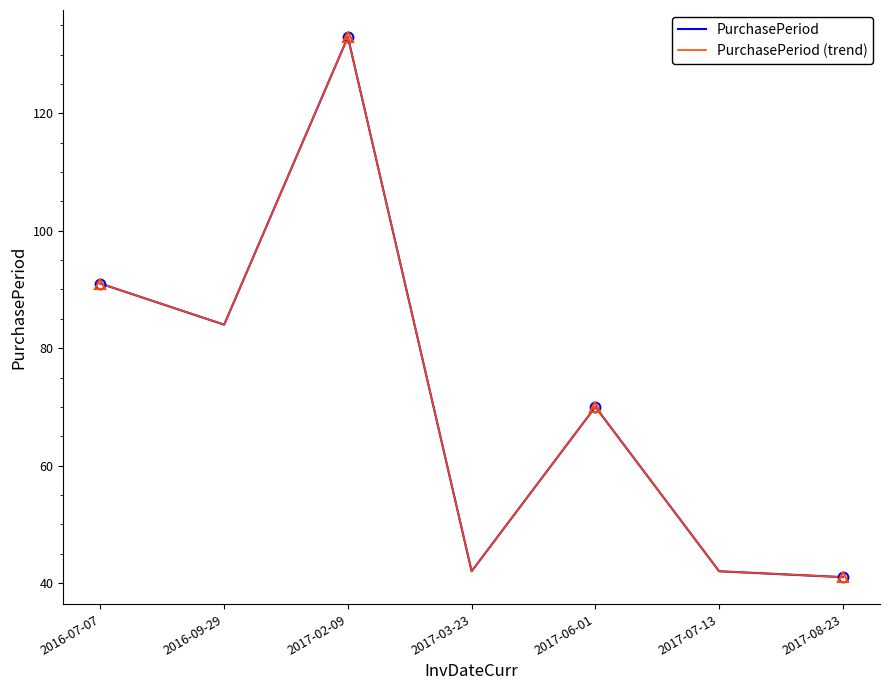

Is this an area chart (filled region under the line)?

No